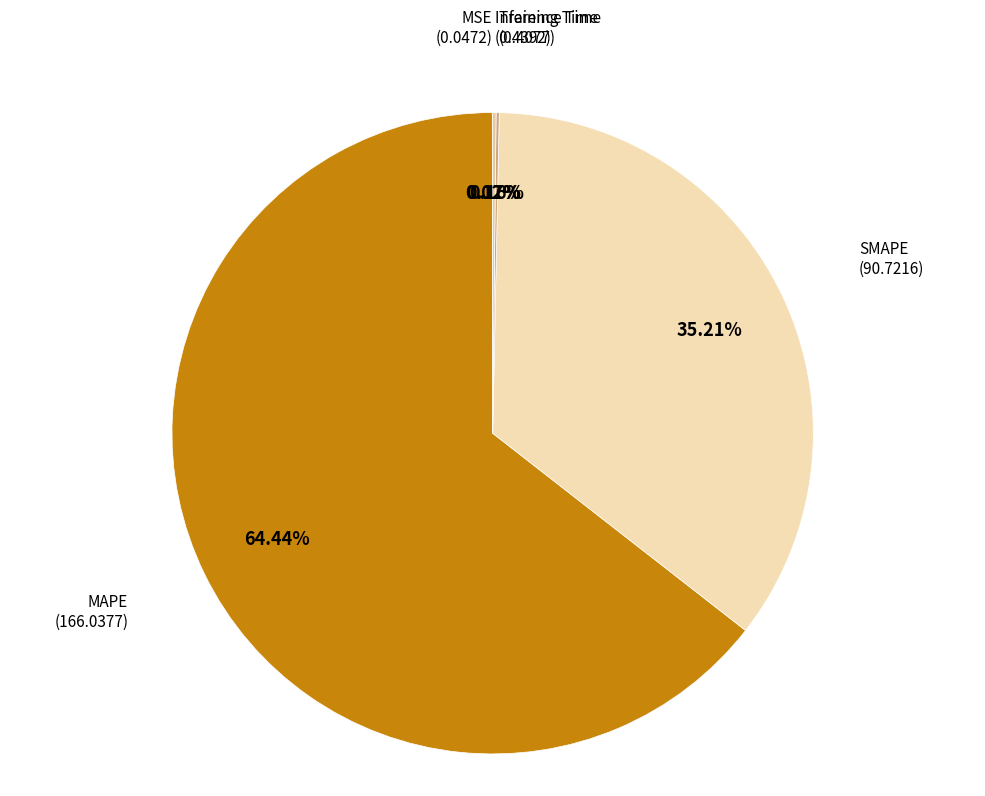

Which slice represents more than half of the pie?

MAPE